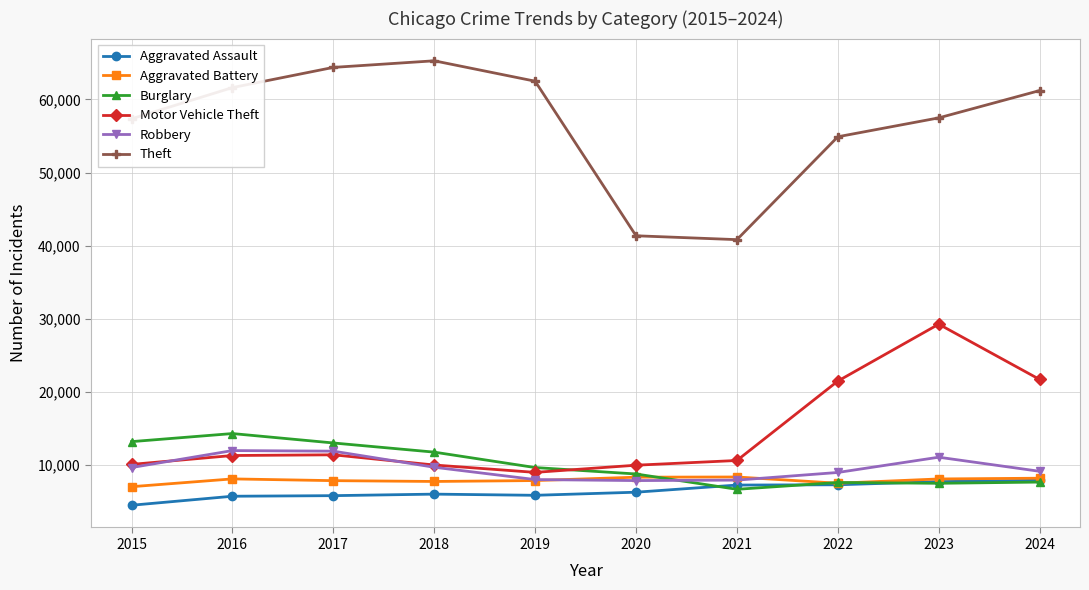

How many lines are shown in the chart?

6